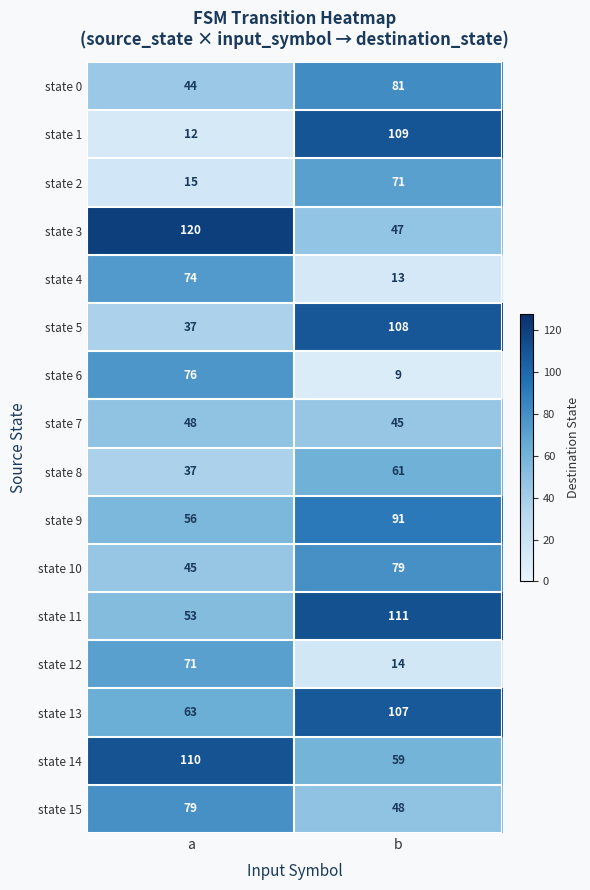

At b, list the series in order from smallest to largest.

state 6, state 4, state 12, state 7, state 3, state 15, state 14, state 8, state 2, state 10, state 0, state 9, state 13, state 5, state 1, state 11